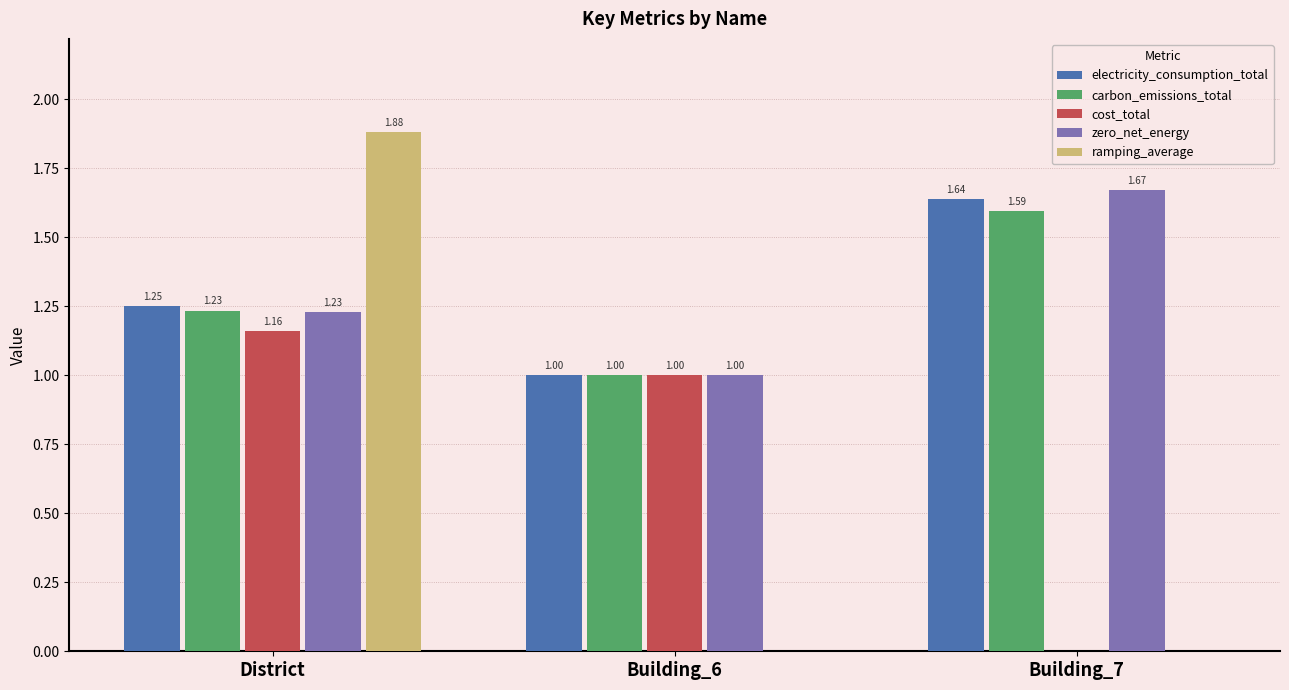

Between District and Building_7, which series saw the biggest shift?

ramping_average